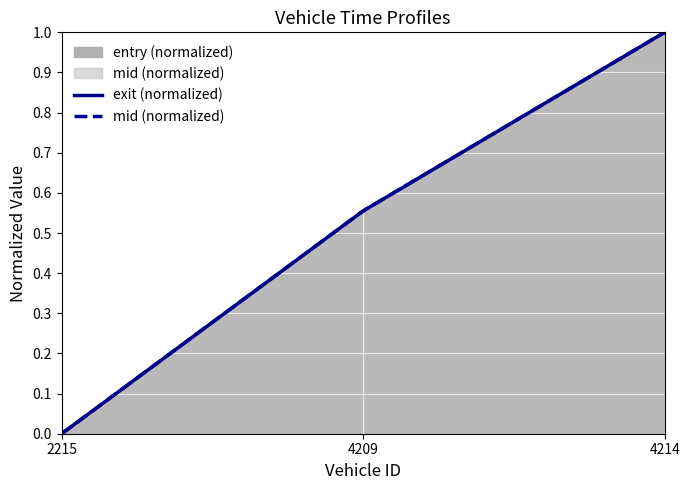

Where is exit (normalized) nearest to the value 0?

2215